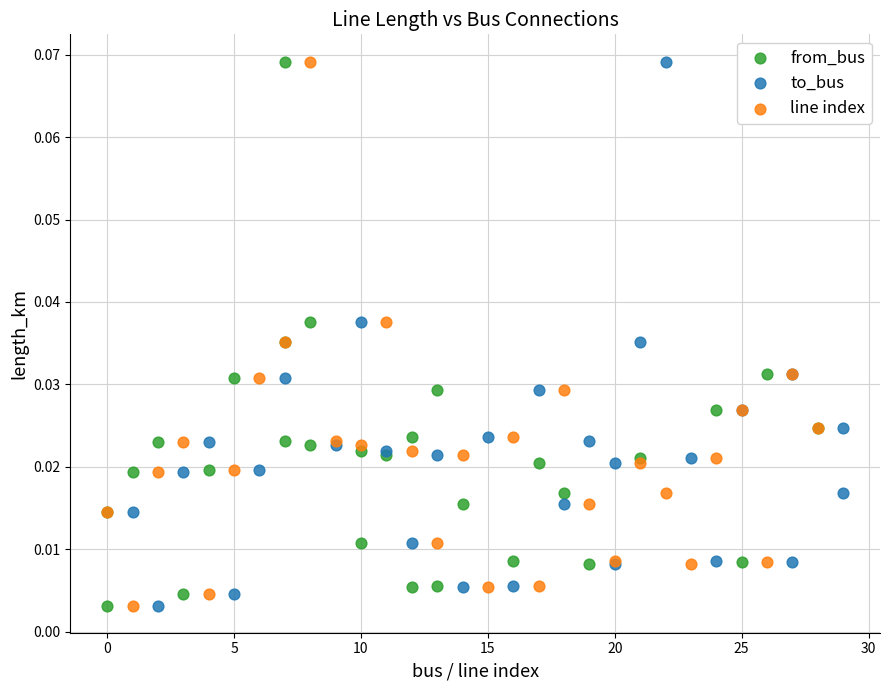

What are all the series names shown in the legend?

from_bus, to_bus, line index